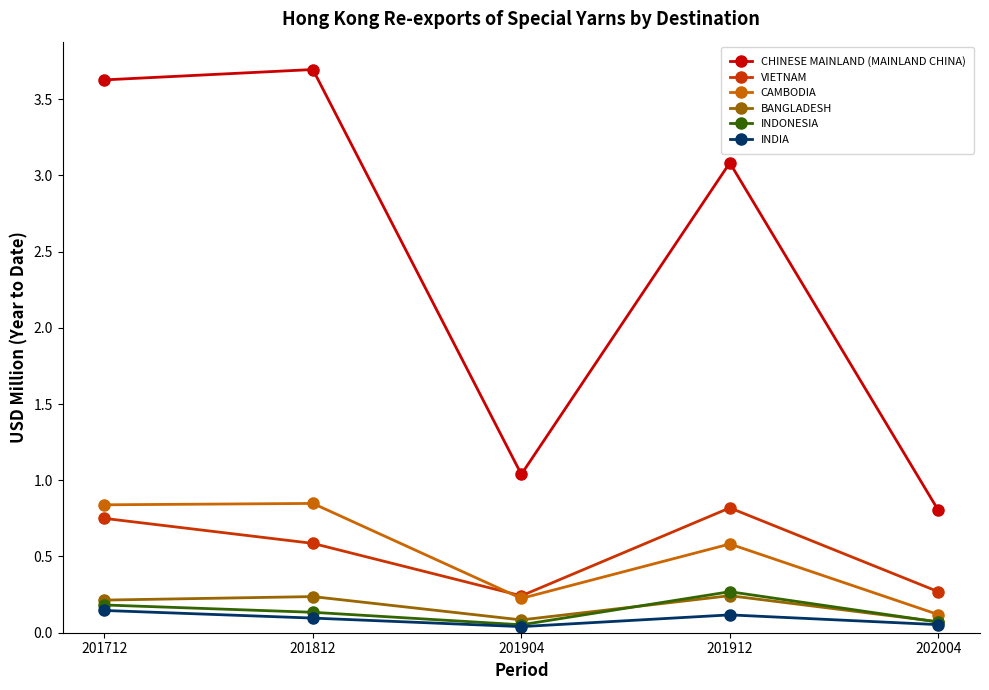

How many categories are shown in the chart?

5